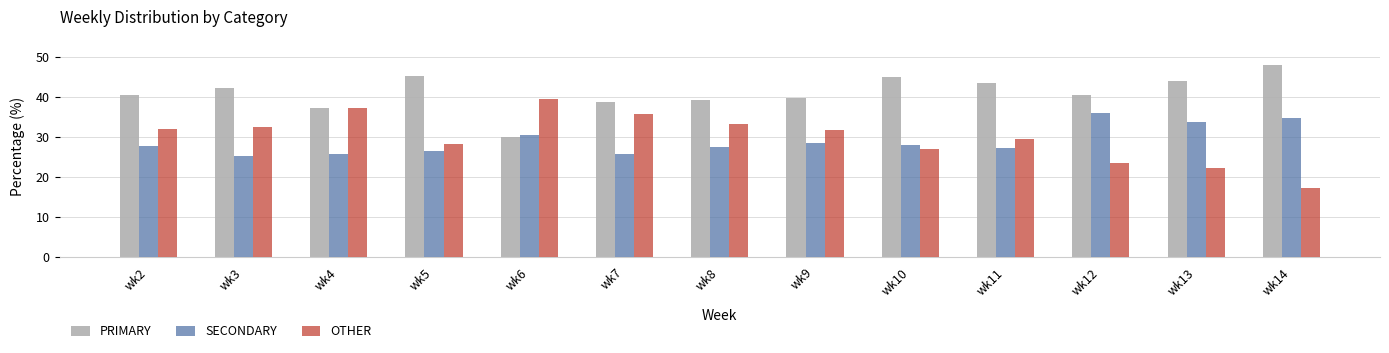

Are the bars grouped side by side (vs. stacked)?

Yes